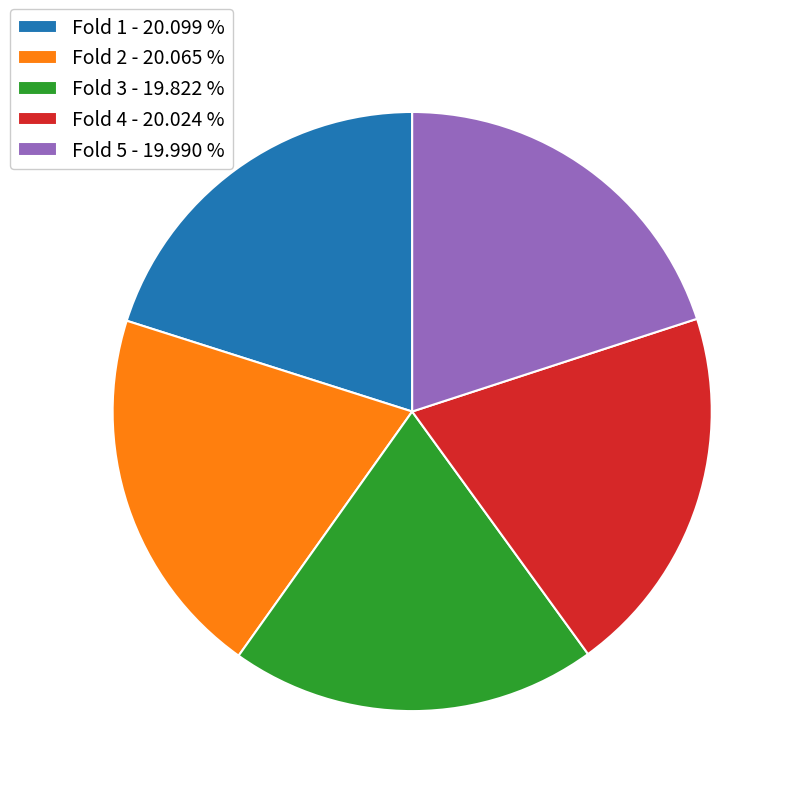

Does any single category account for the majority?

No